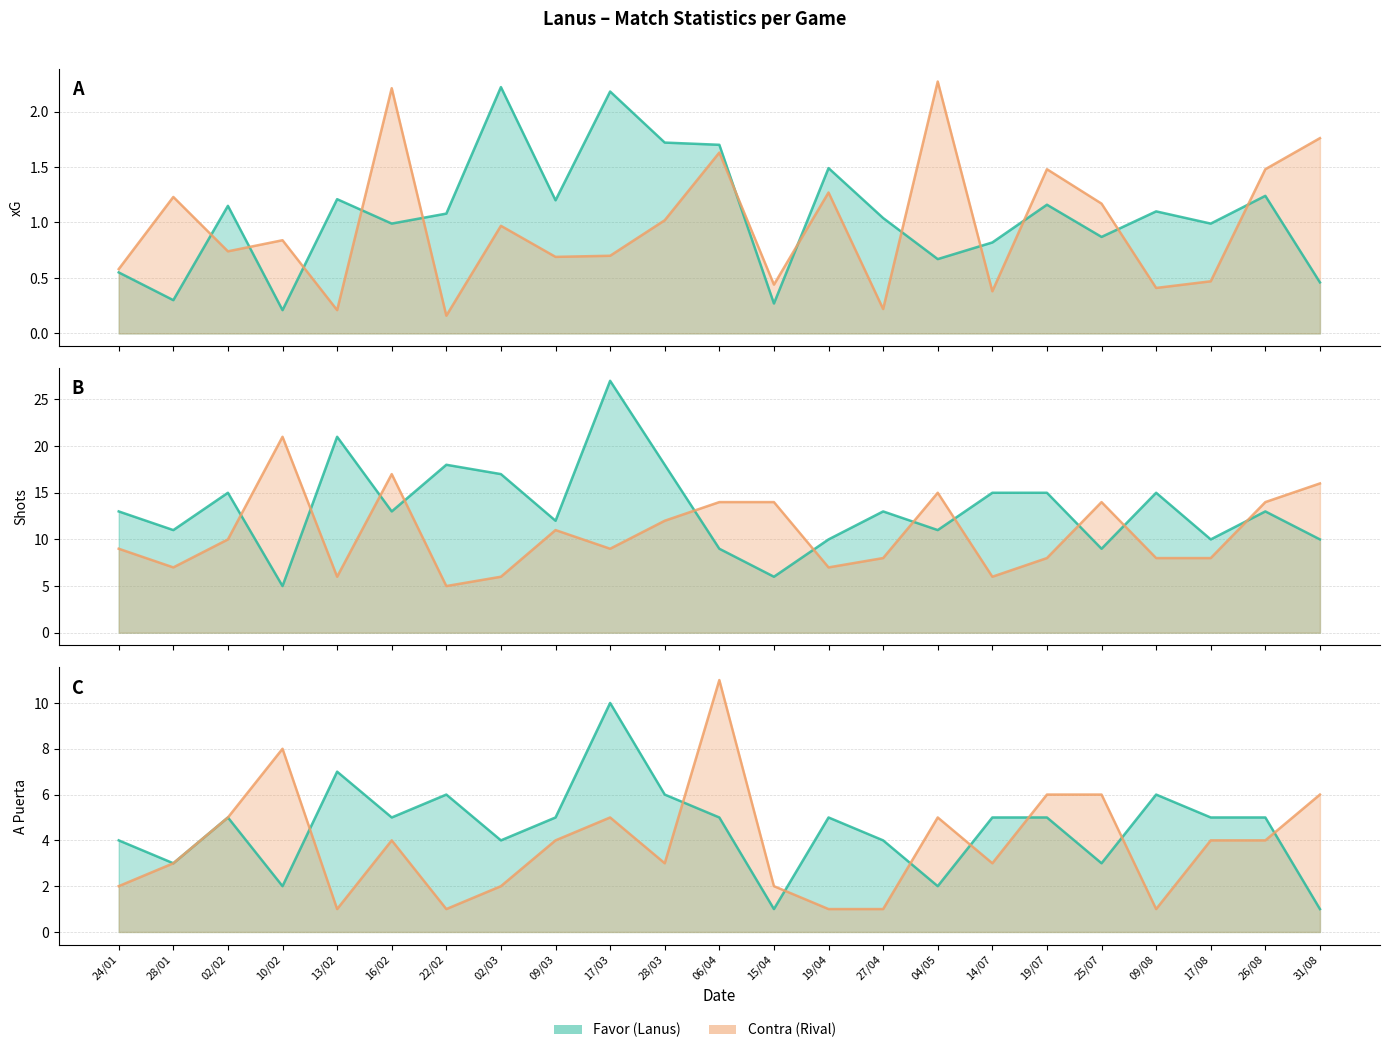

Is it true that A puerta Favor equals 5.0 at 19/04?

True